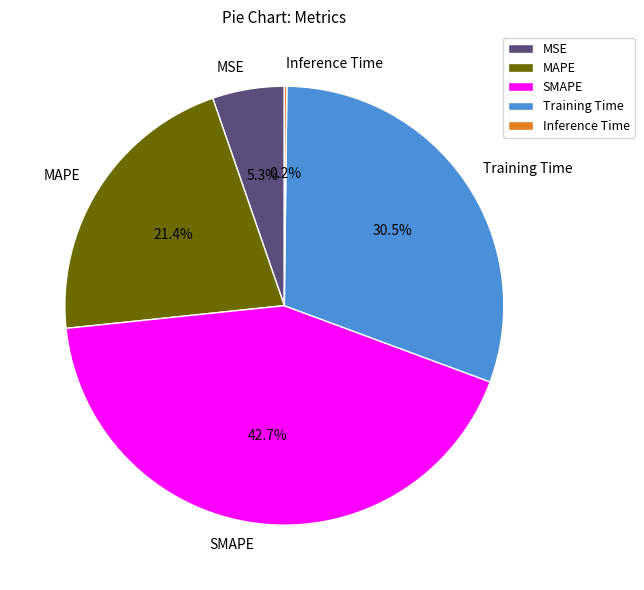

Which category has the biggest portion of the pie?

SMAPE